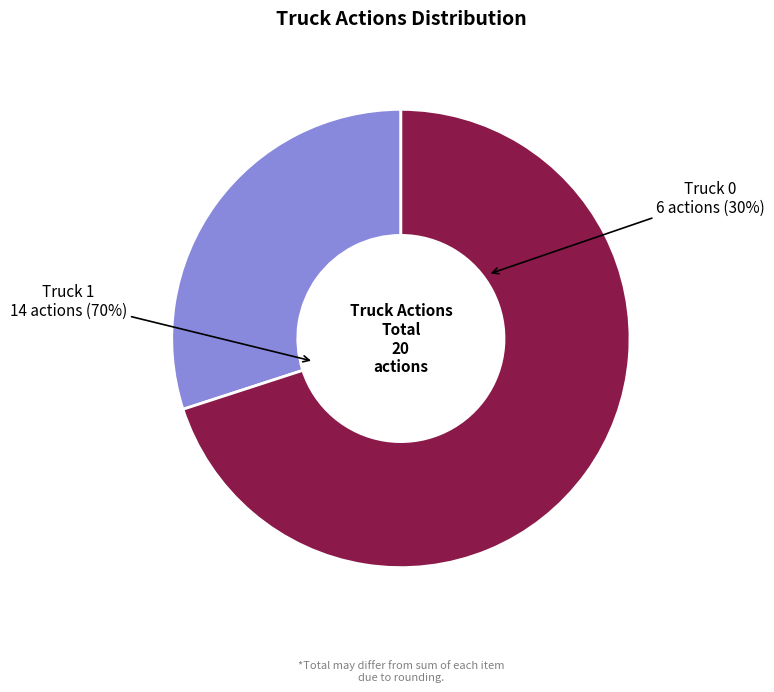

Does any single category account for the majority?

Yes